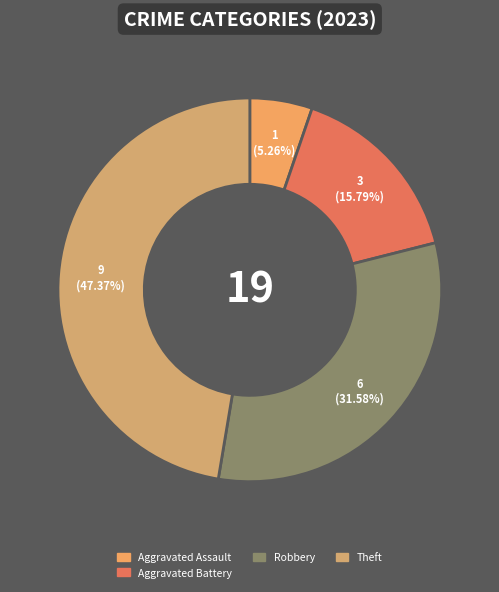

Is there any slice that represents more than half of the pie?

No